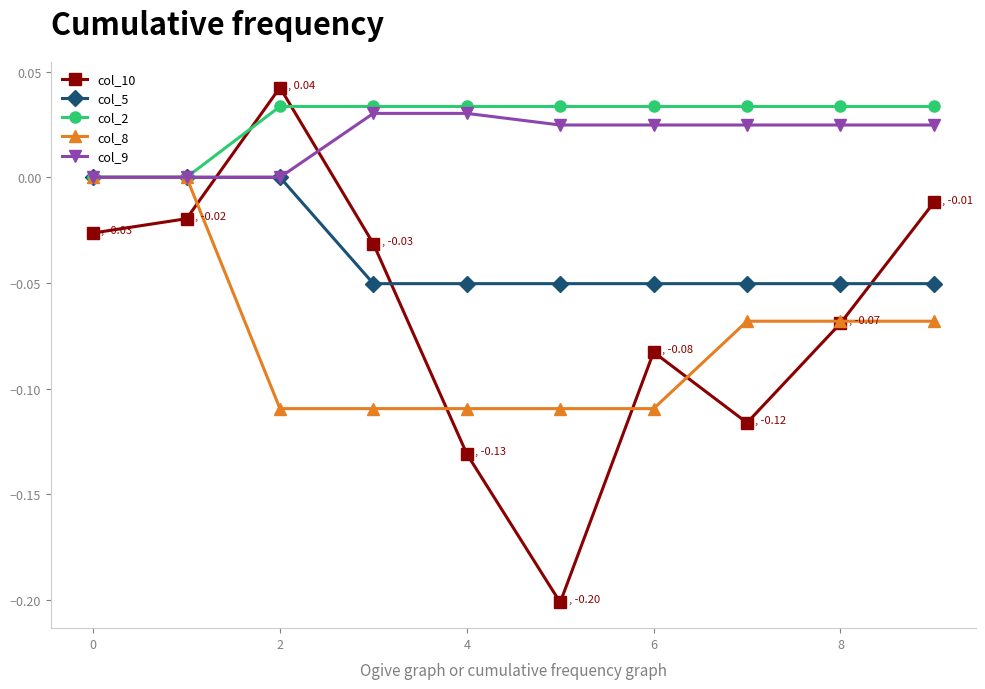

Which series has the largest range (max minus min)?

col_10